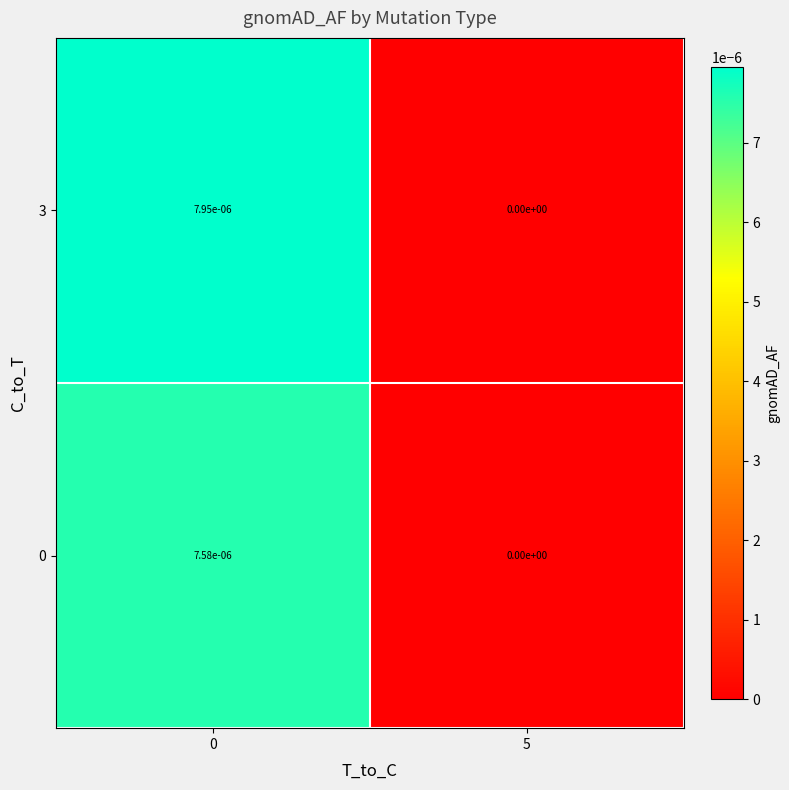

Is it true that 3 equals 0.0 at 0?

True